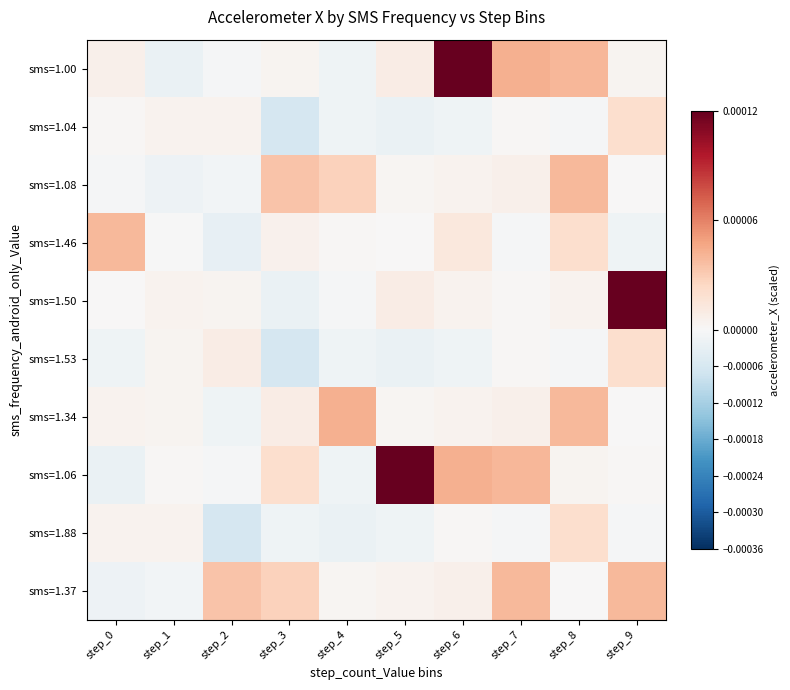

At which category is the sum across all series the highest?

step_9